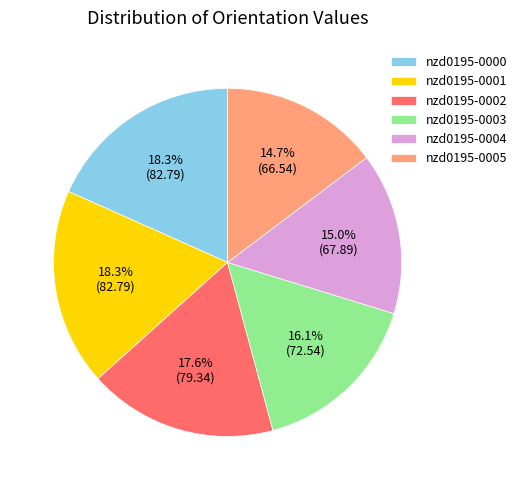

Approximately how many times larger is the value at nzd0195-0002 compared to nzd0195-0005?

1.2